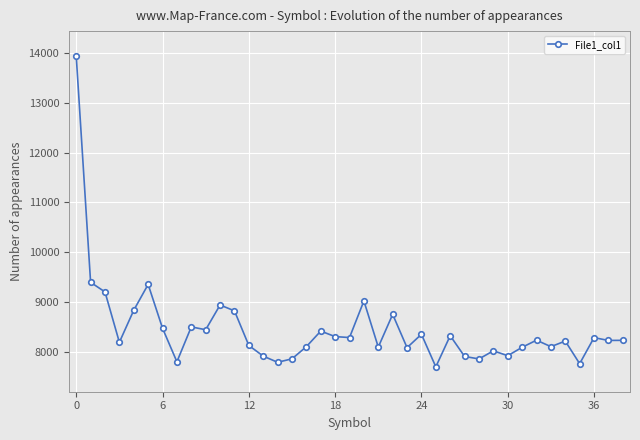

True or false: there are more than 1 points higher than both neighbors.

True